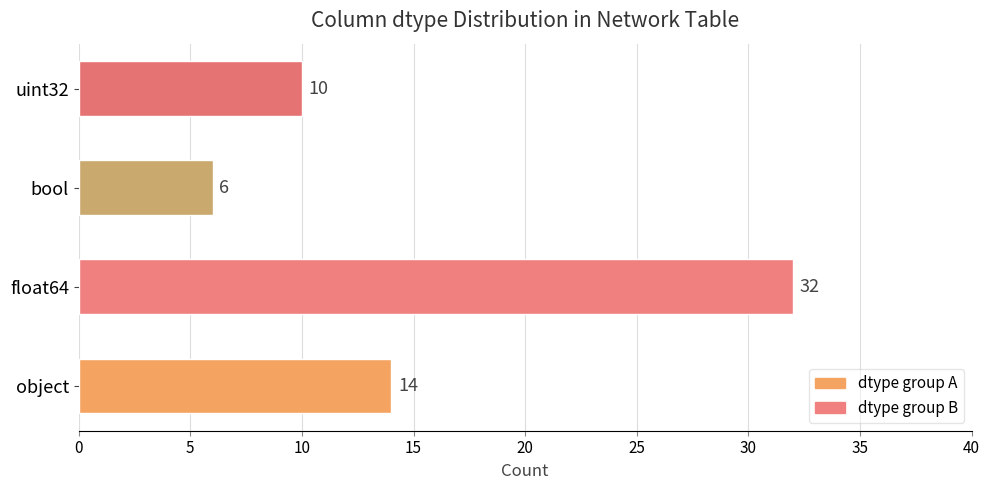

The chart shows a value of 1 at bool. True or false?

False